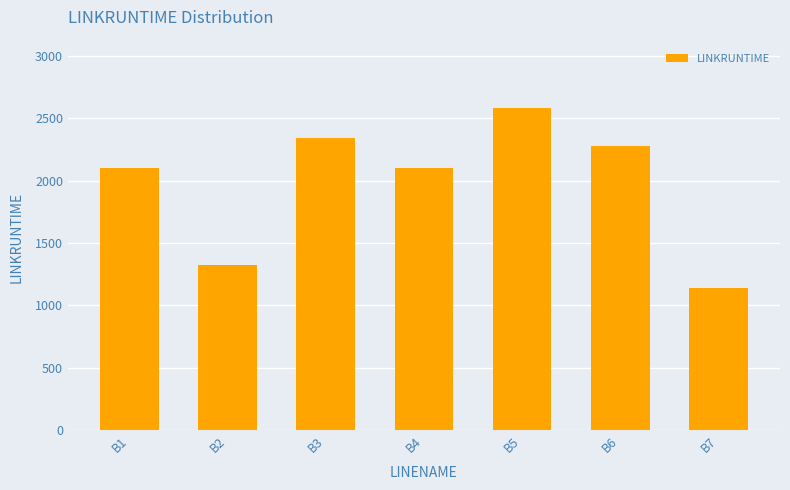

Which label corresponds to the smallest value in the chart?

B7